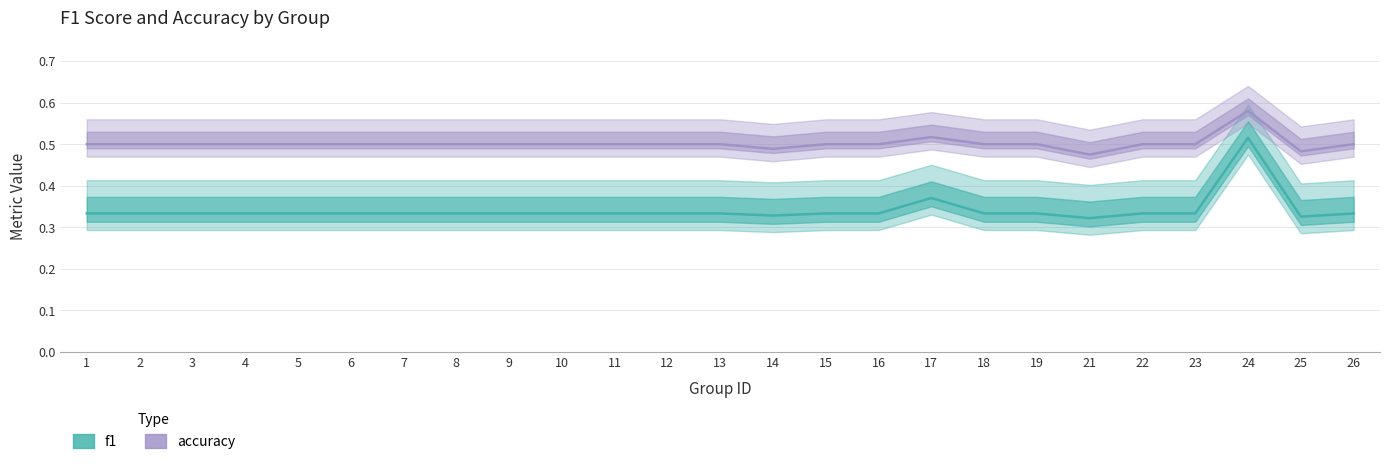

True or false: f1 has a value of 0.2 at 3.

False